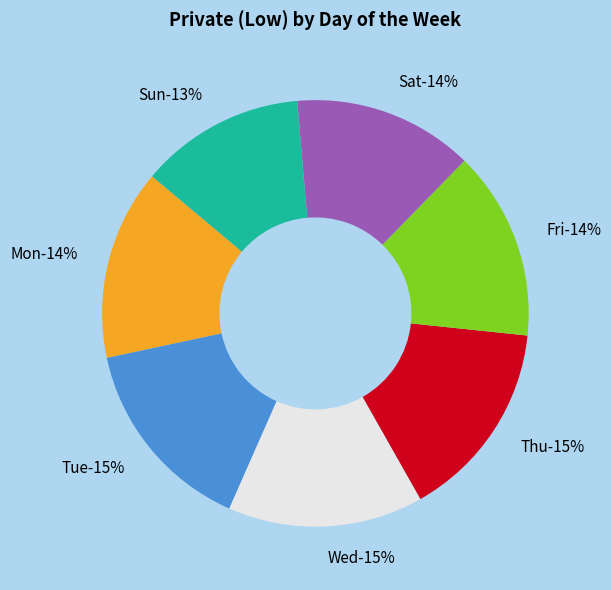

Rank the categories by value from lowest to highest.

Sun, Sat, Fri, Mon, Wed, Tue, Thu